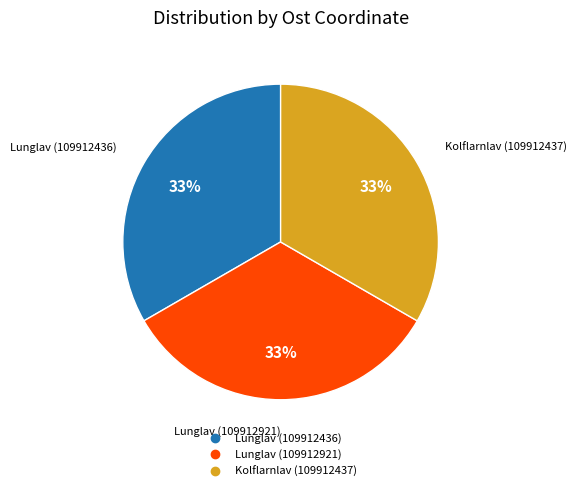

The Kolflarnlav (109912437) slice represents 33% of the pie. True or false?

True